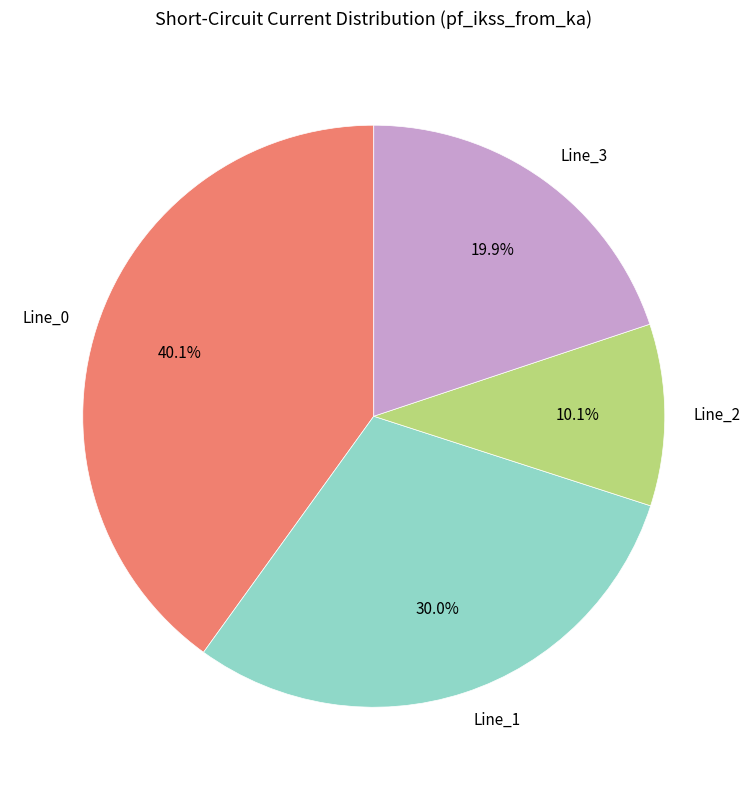

What is the smallest slice in the pie chart?

Line_2